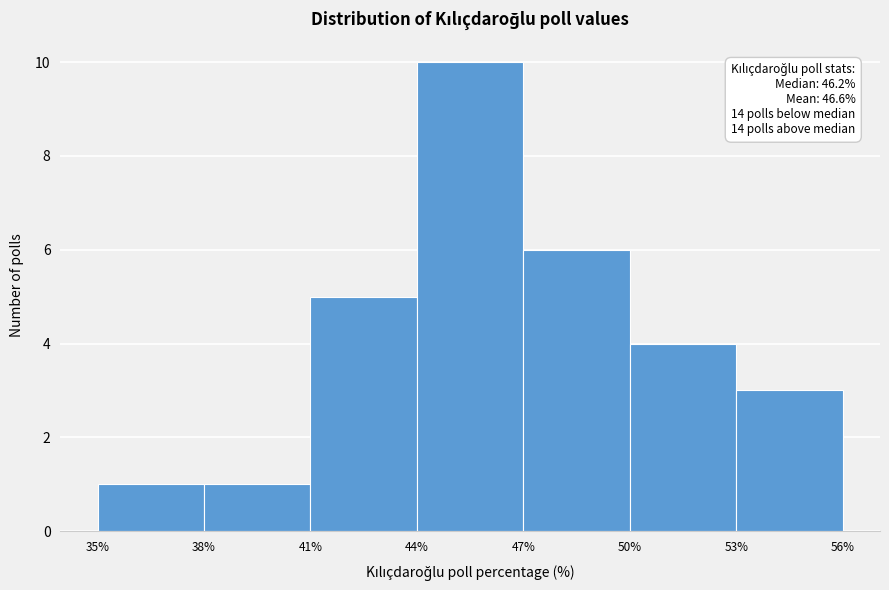

Over which range of the x-axis is the bar tallest?

44% to 47%